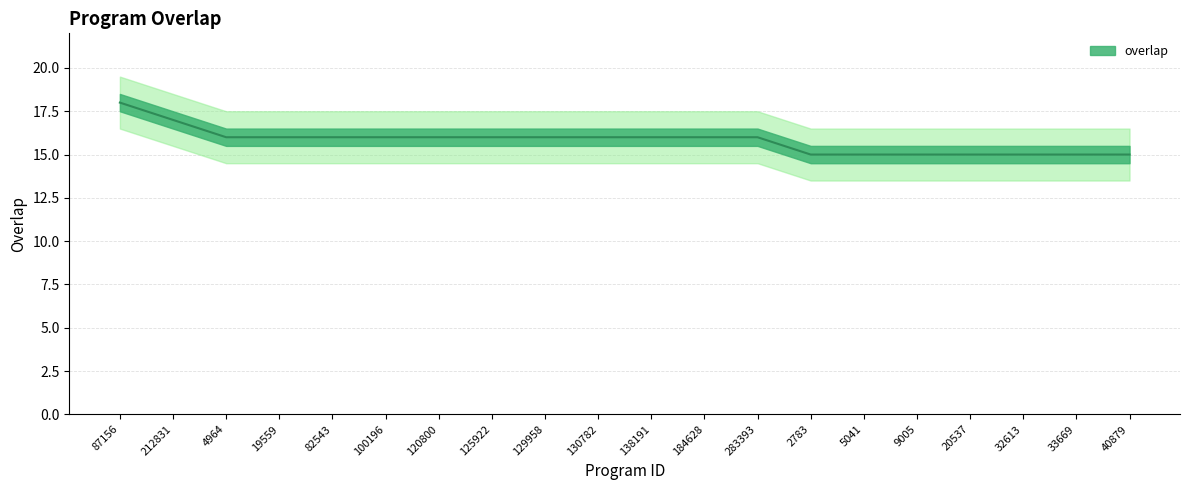

Reading right to left, transcribe all the data shown in this chart.

40879=15	33669=15	32613=15	20537=15	9005=15	5041=15	2783=15	283393=16	184628=16	138191=16	130782=16	129958=16	125922=16	120800=16	100196=16	82543=16	19559=16	4964=16	212831=17	87156=18